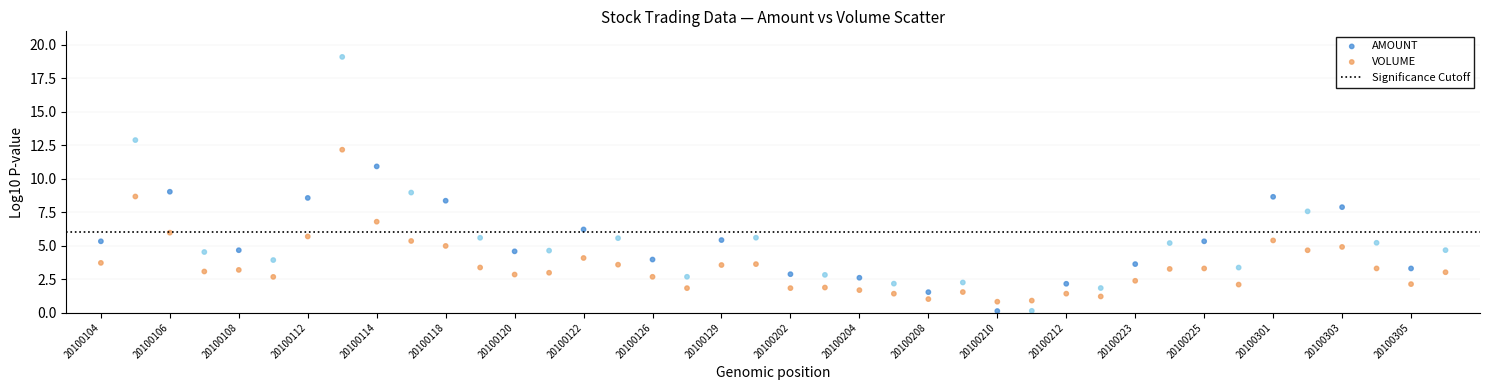

Which series contains the lowest Y value?

AMOUNT